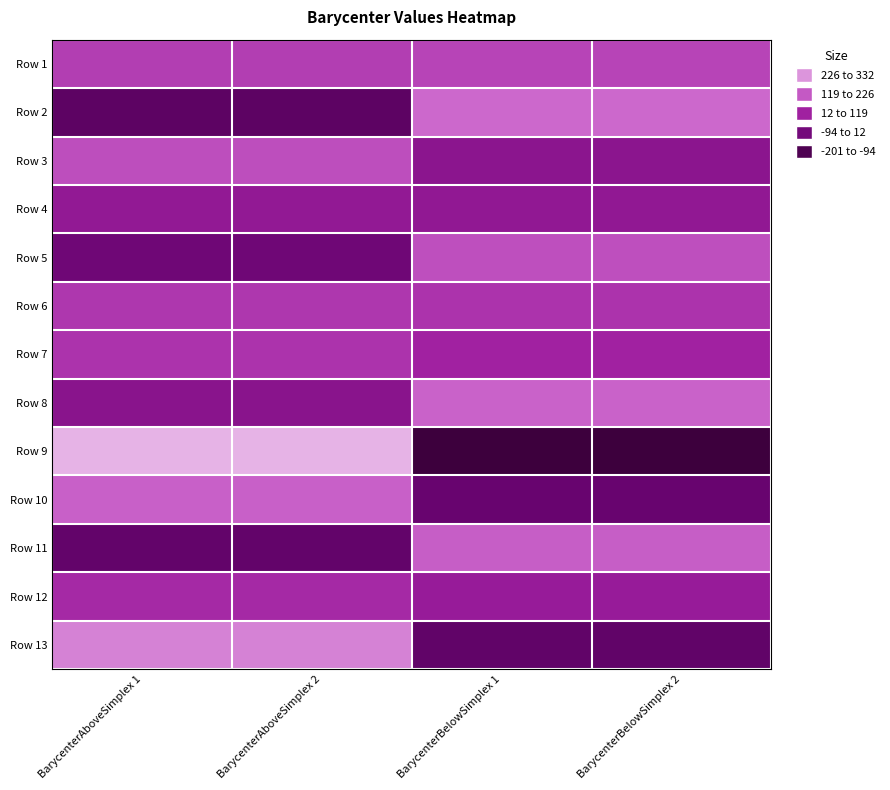

At which category does the chart reach its minimum across all series?

BarycenterBelowSimplex 2